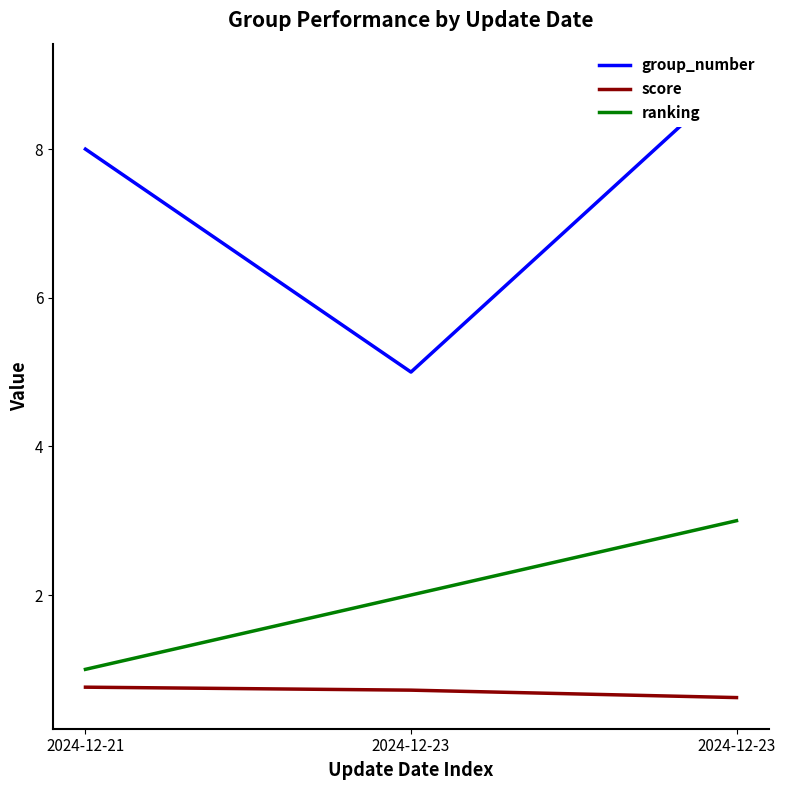

Rank the series by their maximum value, from lowest to highest.

score, ranking, group_number